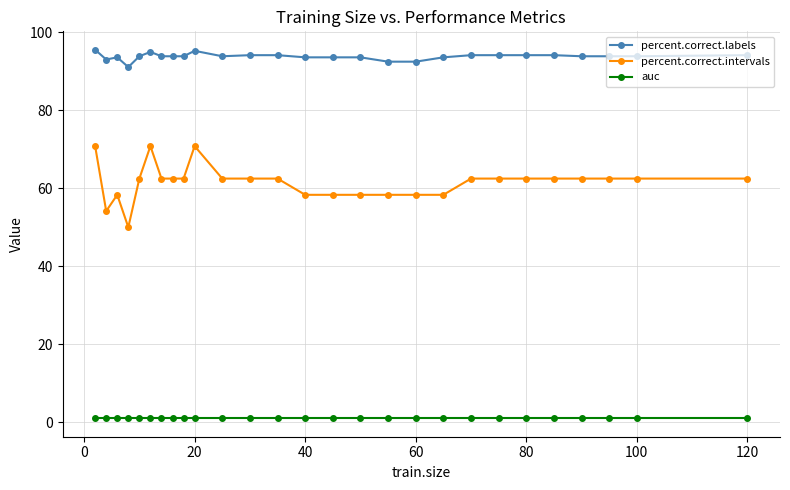

True or false: percent.correct.intervals and percent.correct.labels cross at least once.

False